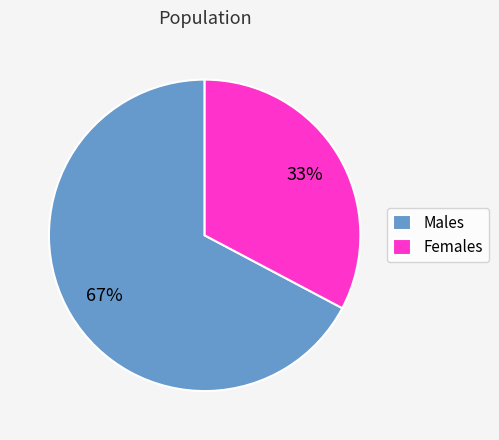

To the nearest percent, what percentage of the pie is Males?

67%